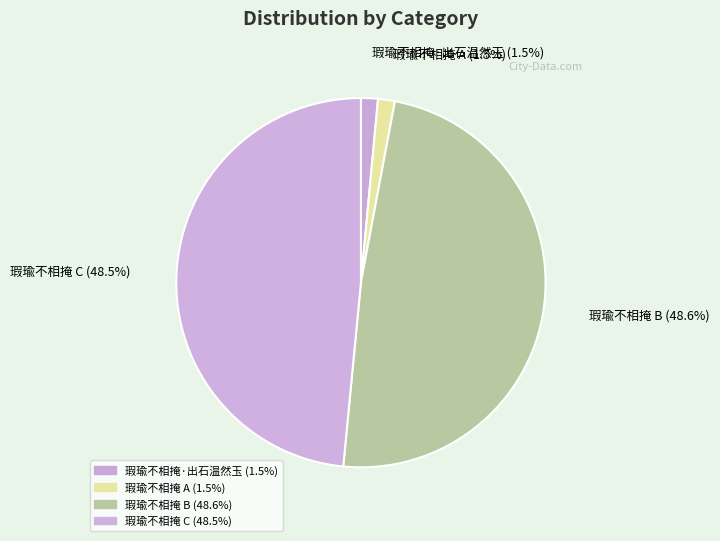

How many slices are in this pie chart?

4